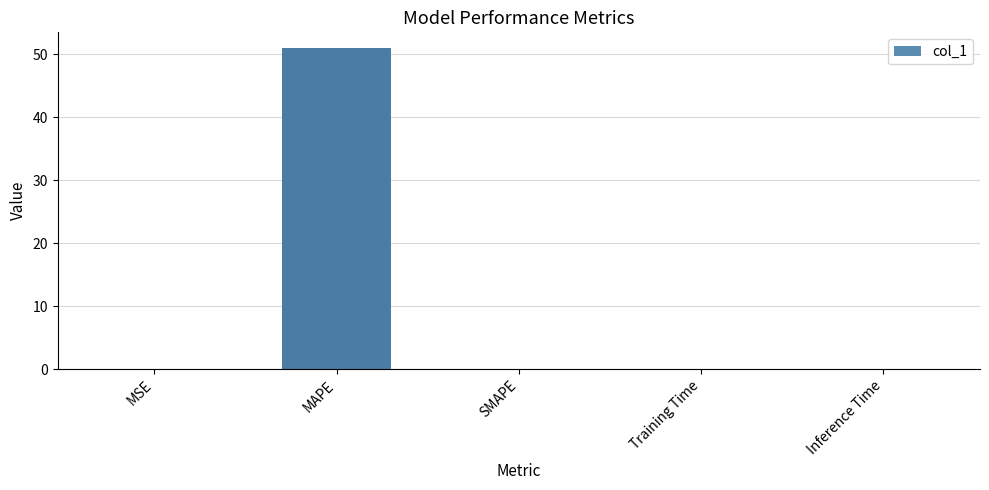

What is the change in value from MAPE to Inference Time?

-50.9